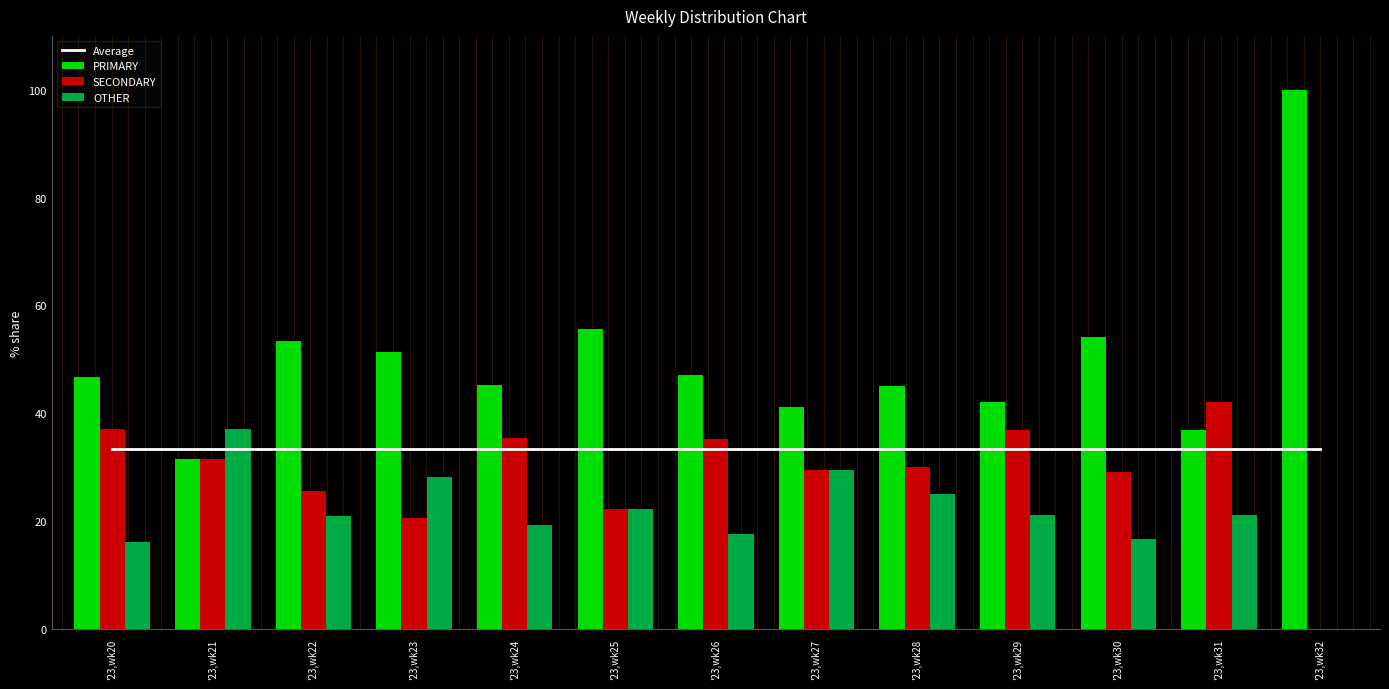

True or false: SECONDARY has a value of 23.0 at '23,wk20.

False